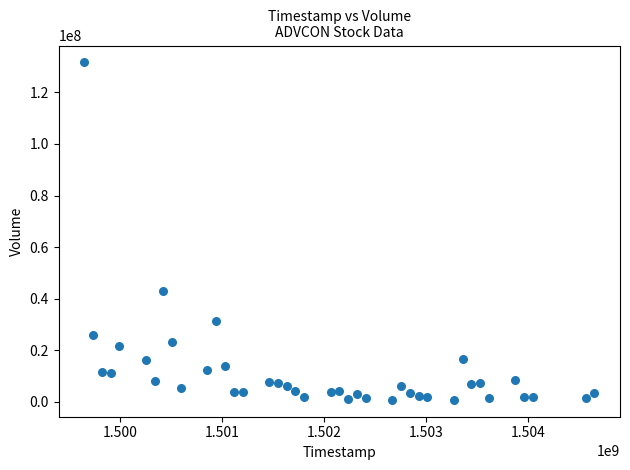

What is the range of X values (max minus min)?

5011200